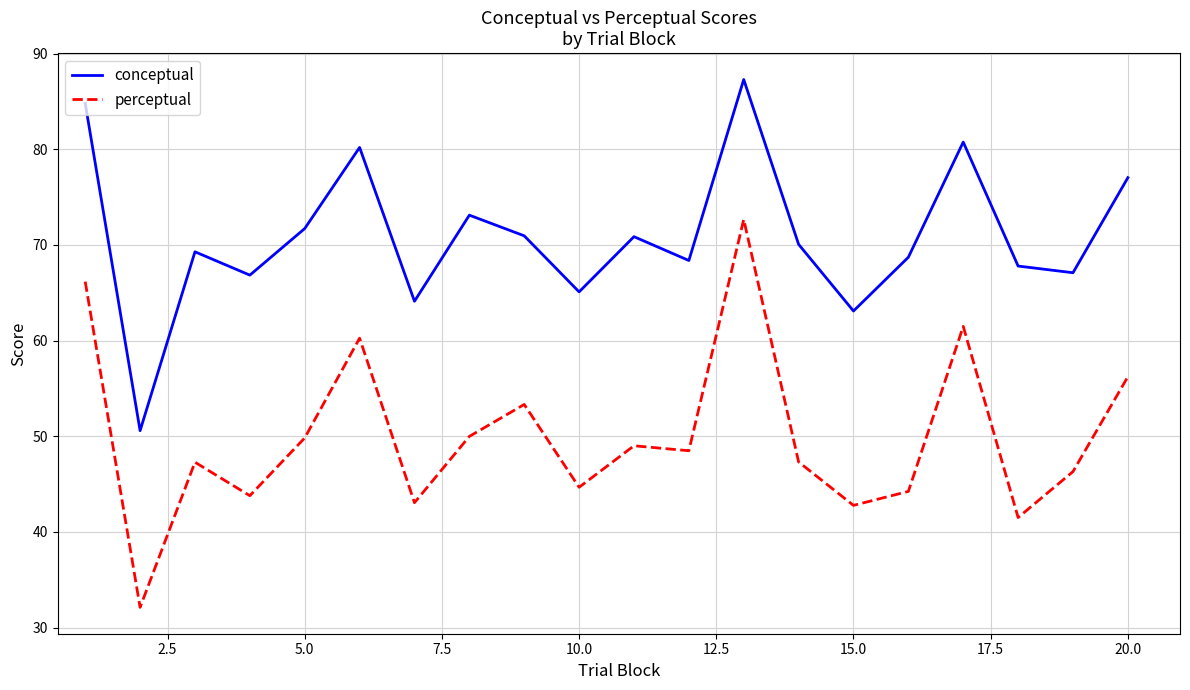

Rank the series by their average value, from lowest to highest.

perceptual, conceptual